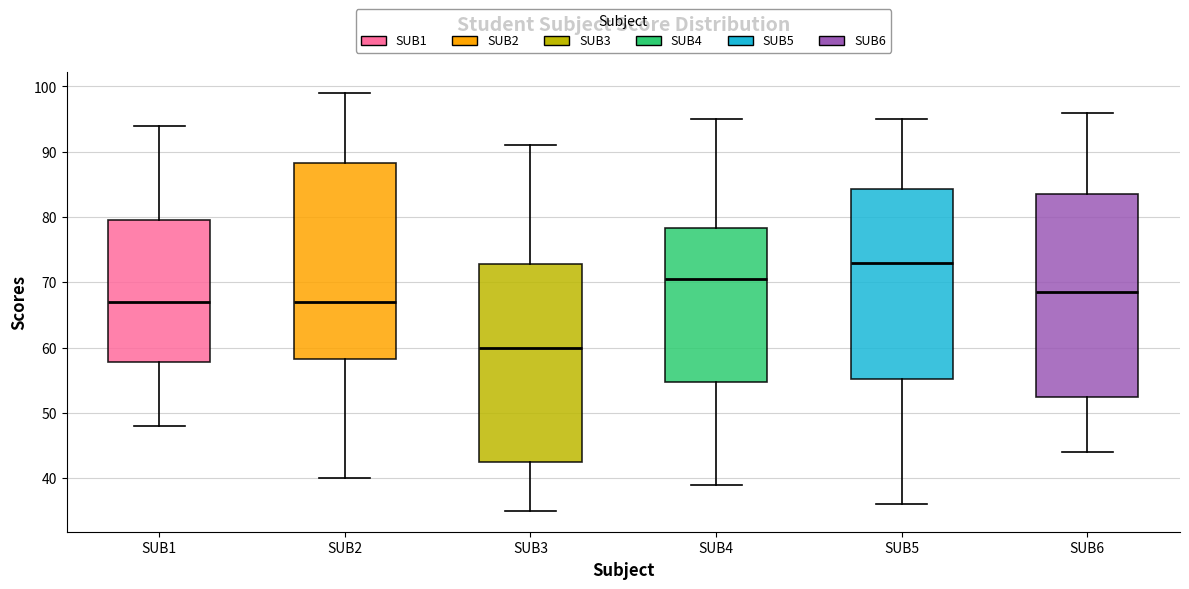

Reading left to right, transcribe this box plot: for each box, give where its median line is, the range the box spans, and where its two whiskers end, as read against the y-axis. The values are not printed on the chart, so give them approximately, as read against the axis.

SUB1: median 67, box 58 to 80, whiskers 48 to 94
SUB2: median 67, box 58 to 88, whiskers 40 to 99
SUB3: median 60, box 43 to 73, whiskers 35 to 91
SUB4: median 71, box 55 to 78, whiskers 39 to 95
SUB5: median 73, box 55 to 84, whiskers 36 to 95
SUB6: median 69, box 53 to 84, whiskers 44 to 96